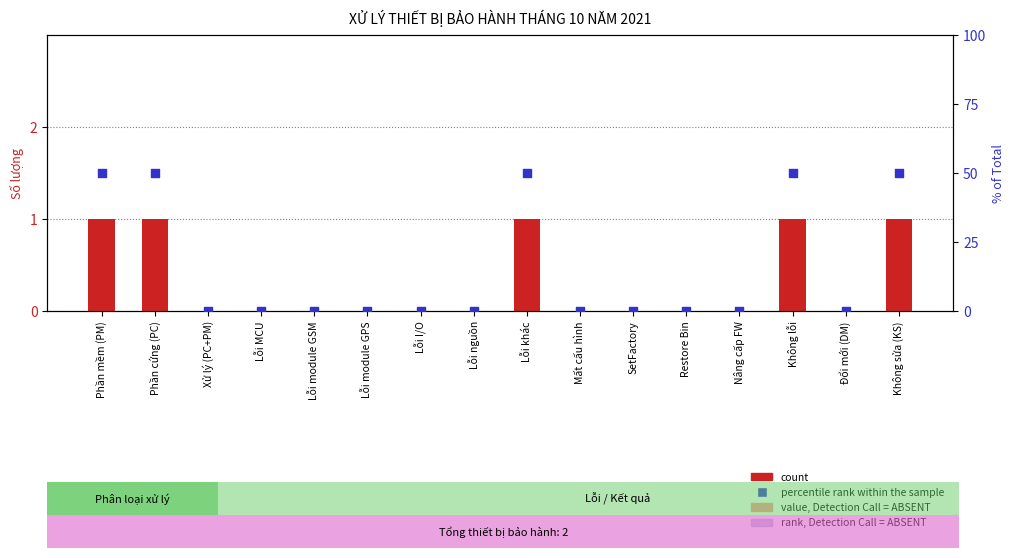

At how many categories does at least one series exceed 14?

5